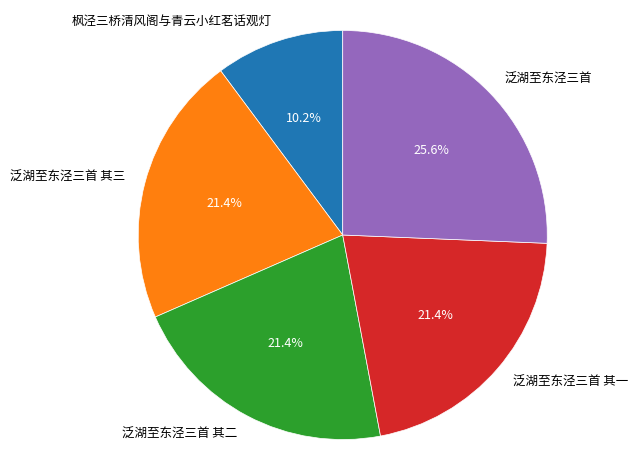

To the nearest percent, what is the combined percentage of 泛湖至东泾三首 其三 and 泛湖至东泾三首?

47%